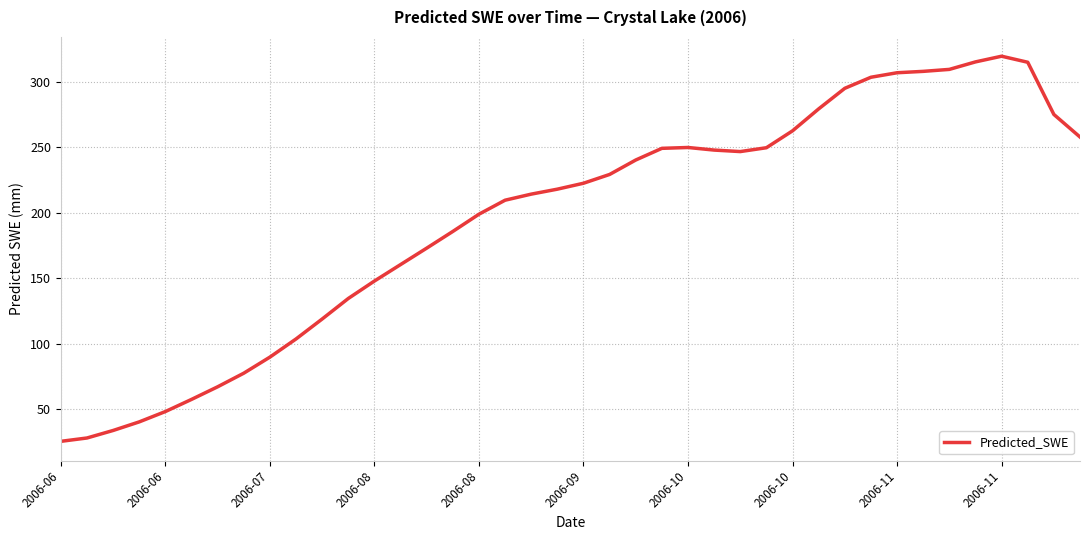

What is the difference between the maximum and minimum values?

294.0